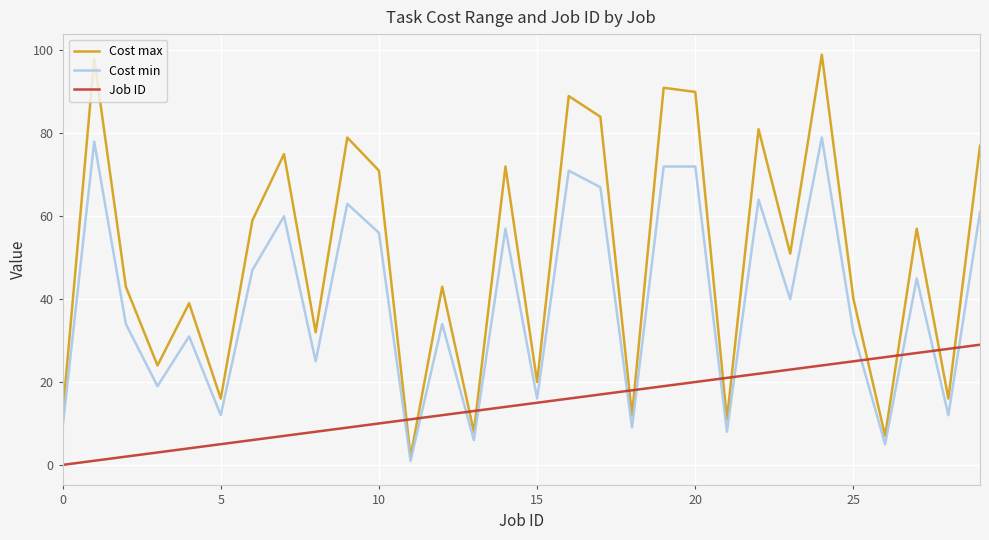

Which series has the largest total across all categories?

Cost max